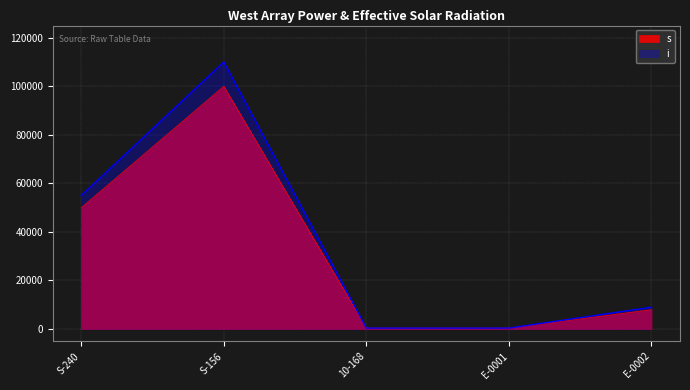

At which category does i reach its first local peak?

S-156